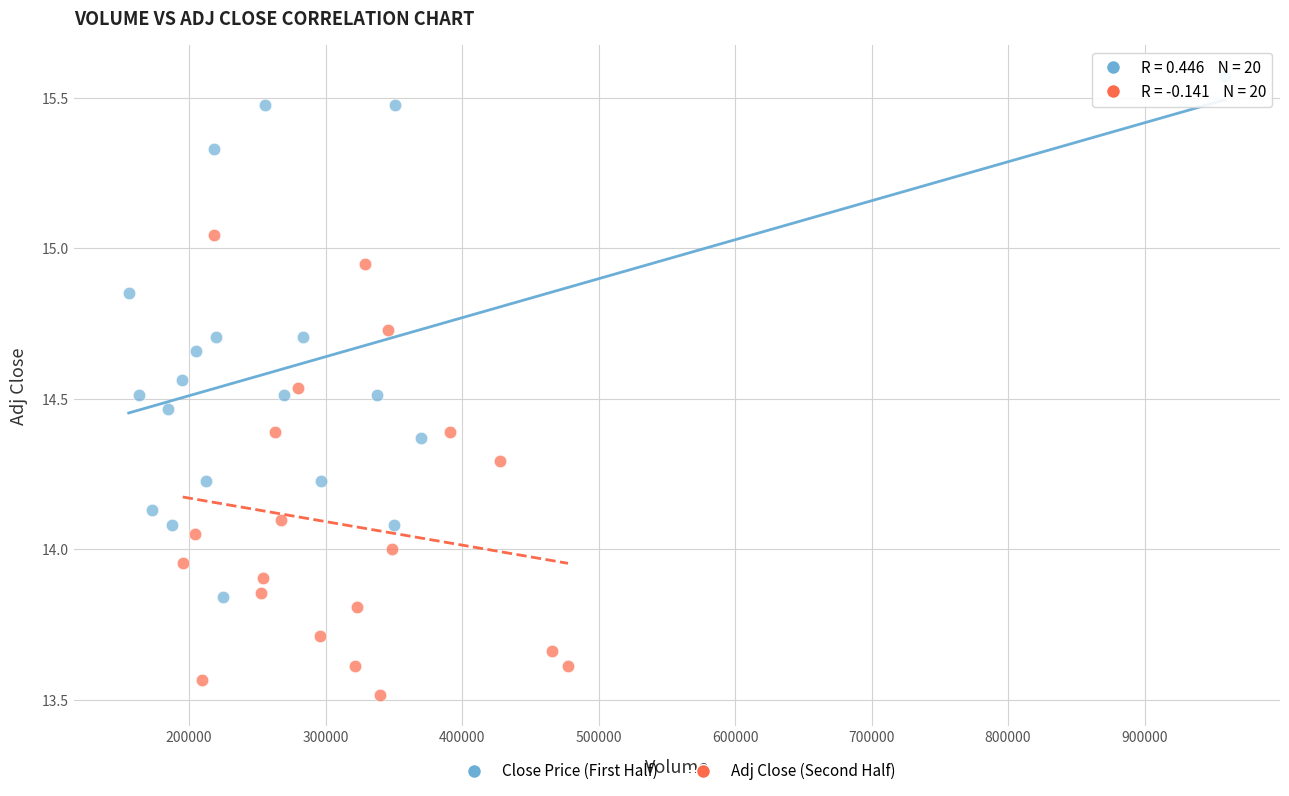

Which series reaches the maximum Y coordinate?

Close Price (First Half)